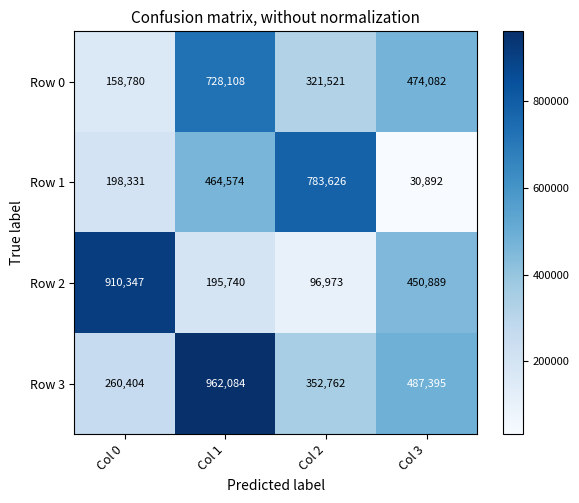

The value of Row 0 at Col 3 is 127235. True or false?

False